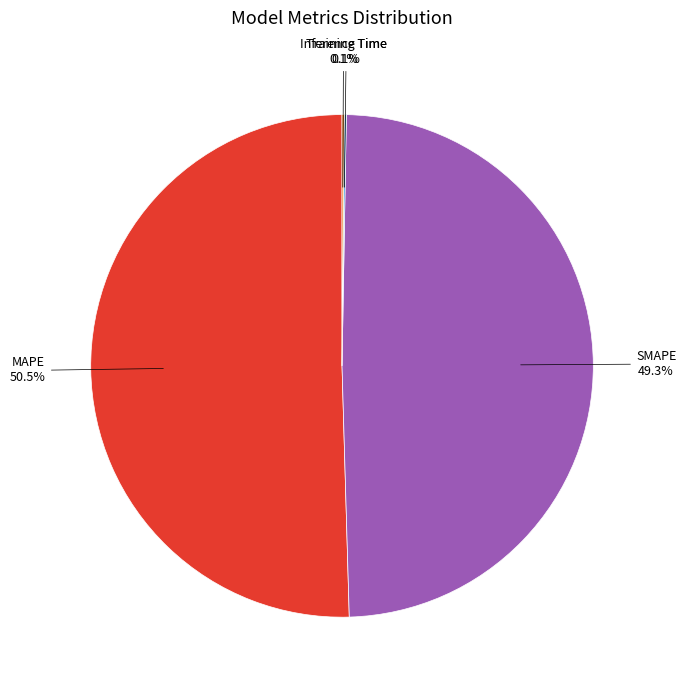

Does any single category account for the majority?

Yes